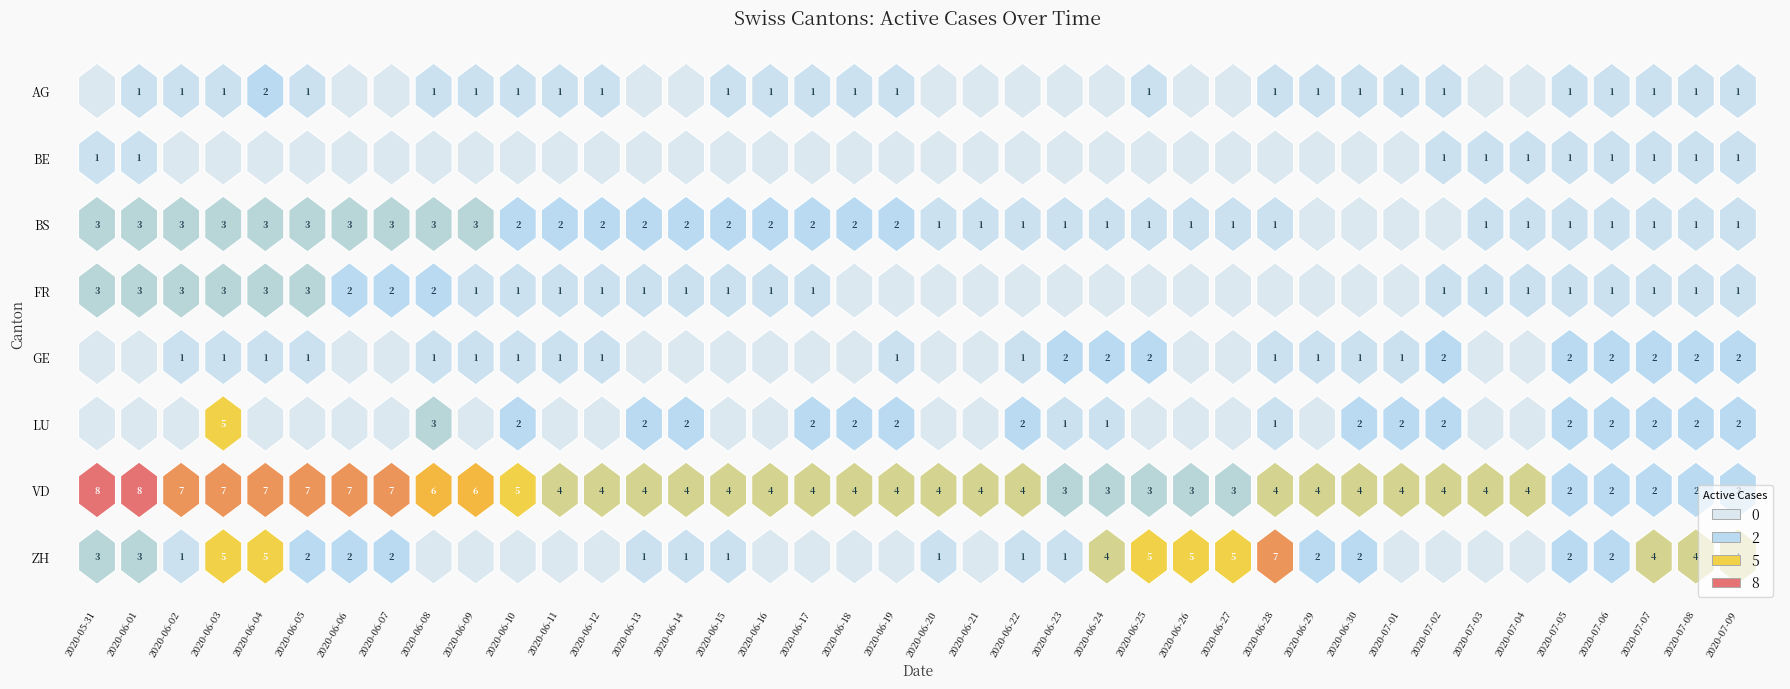

Which series has the largest range (max minus min)?

ZH